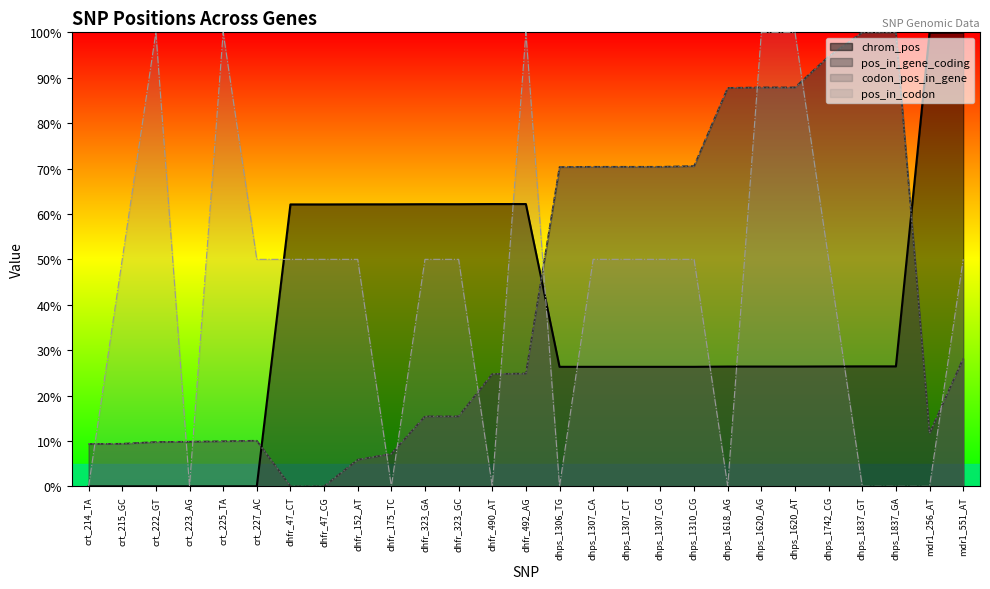

At how many categories does at least one series exceed 73?

11